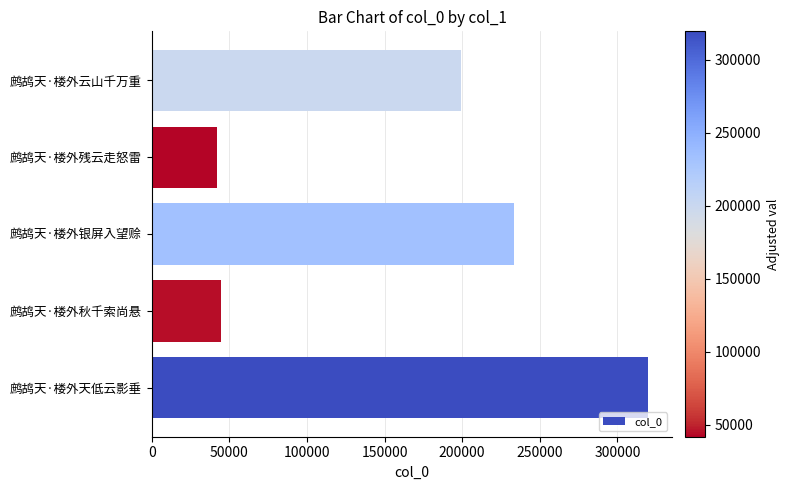

What is the change in value from 鹧鸪天·楼外残云走怒雷 to 鹧鸪天·楼外云山千万重?

+157505